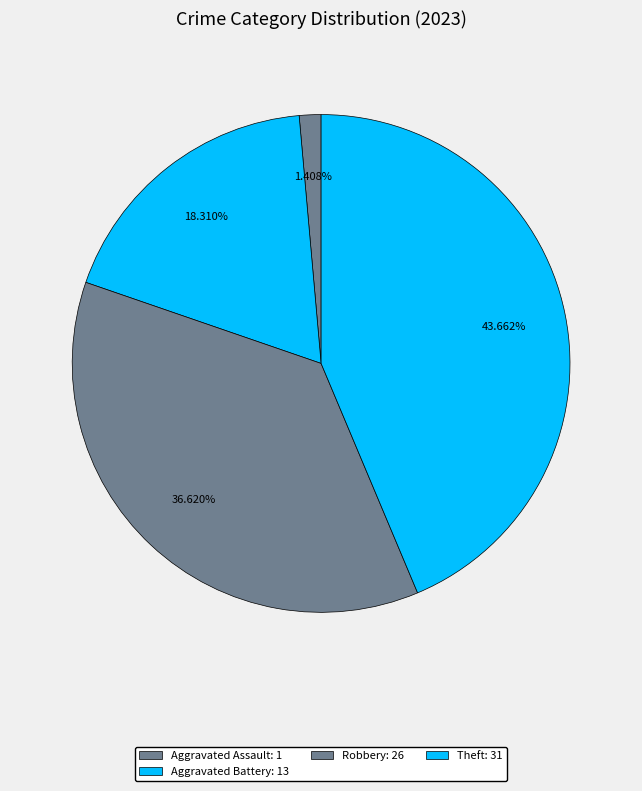

Count the number of slices in the pie.

4